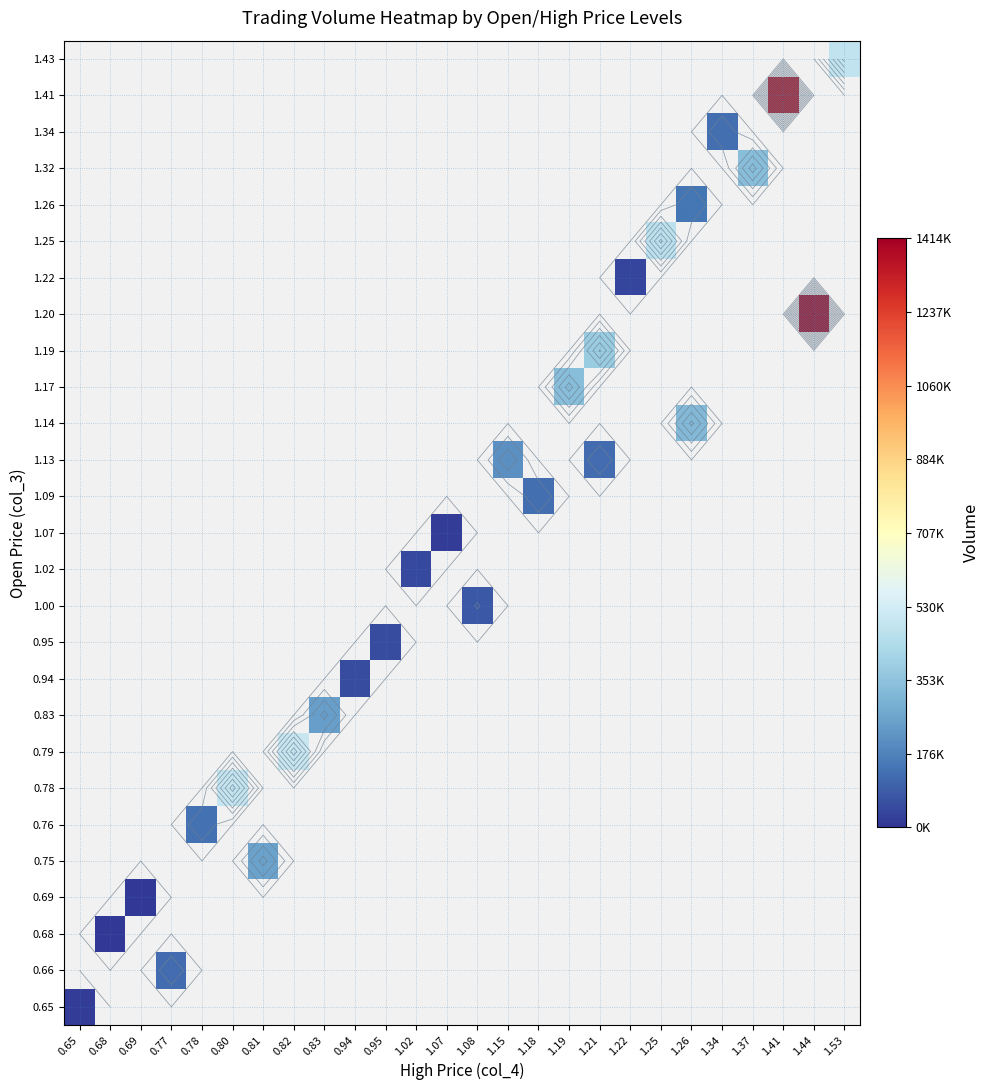

How many data points does each series have?

26